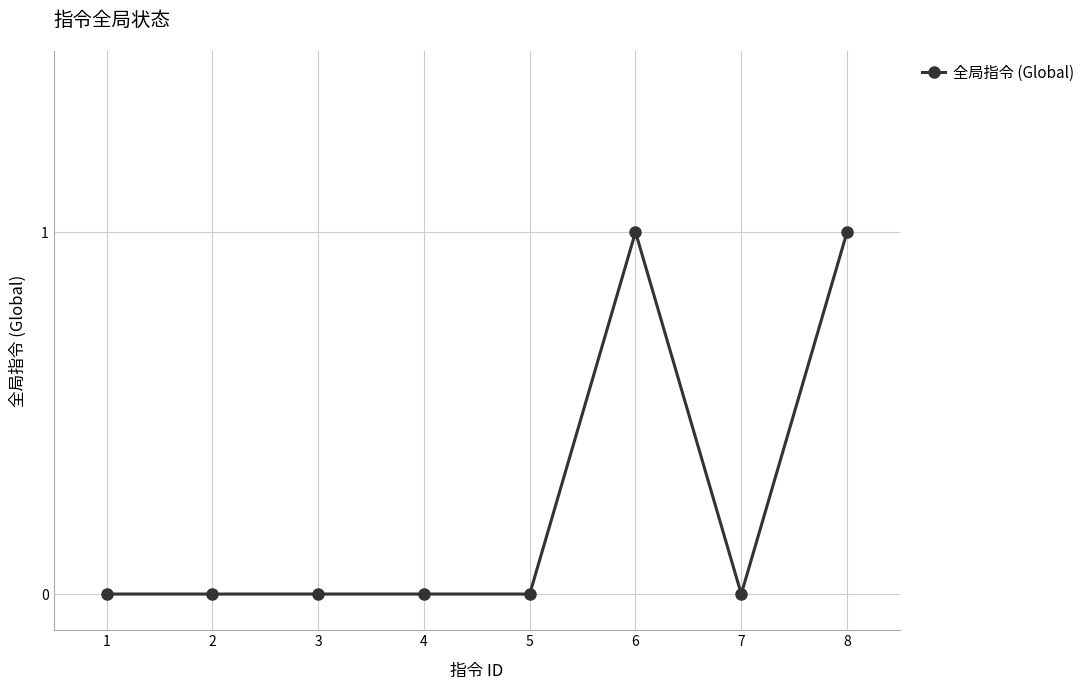

What is the greatest value displayed?

1